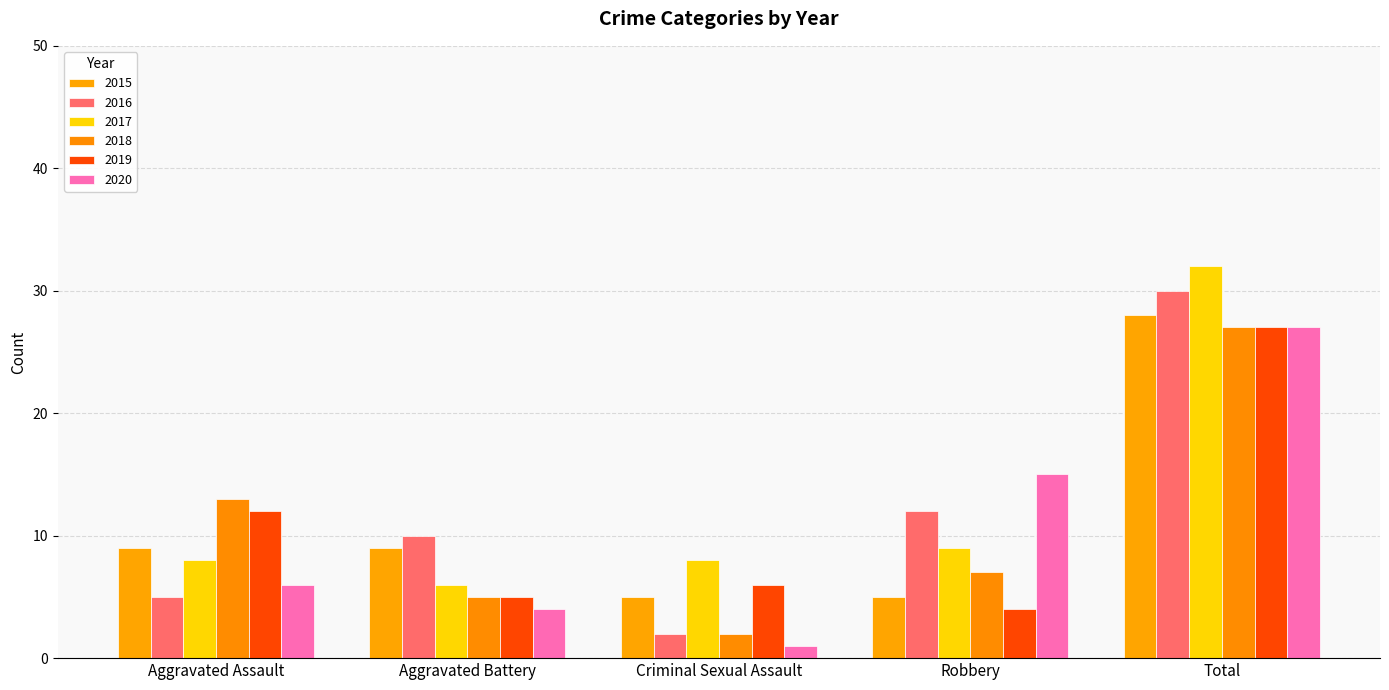

What is the label of the 1st bar from the right?

Total